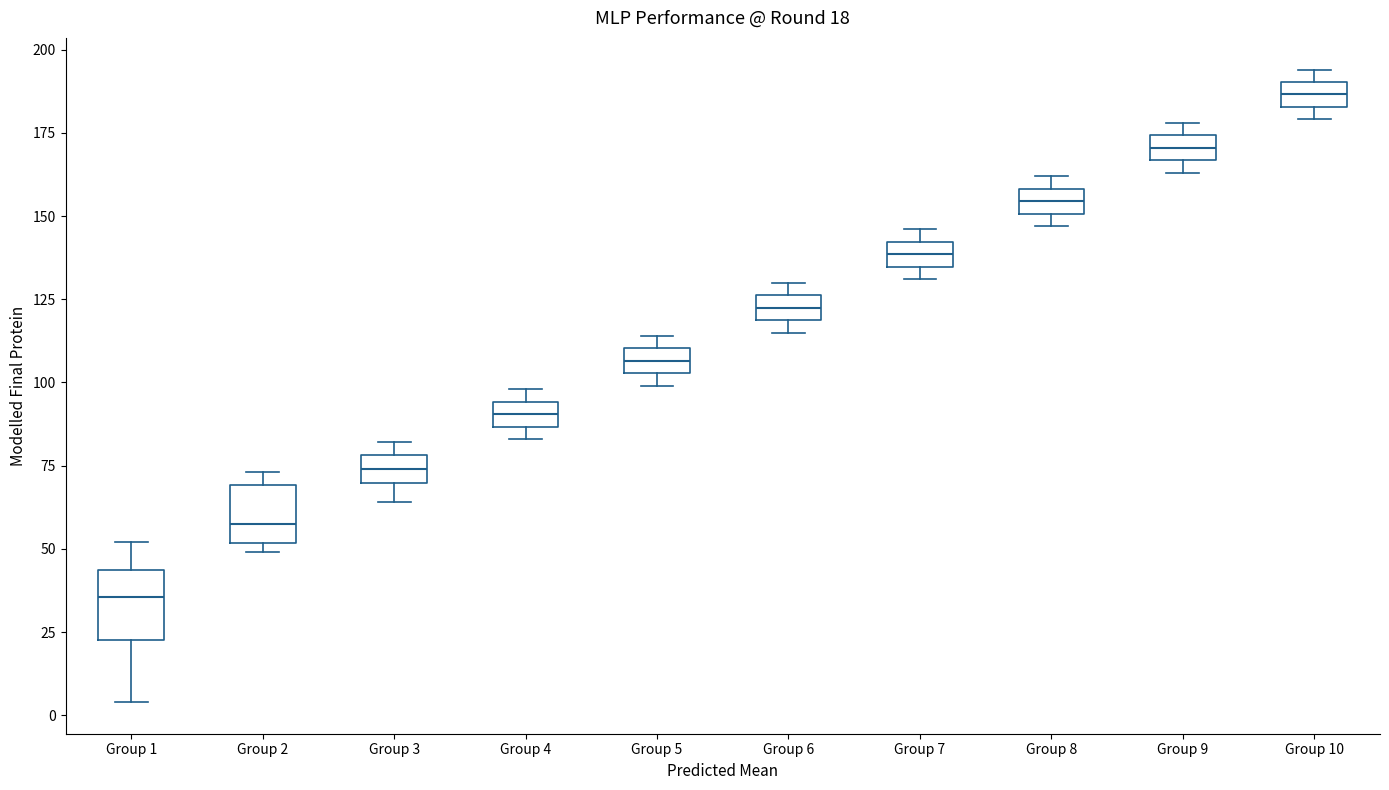

Which box's median line is the highest?

Group 10